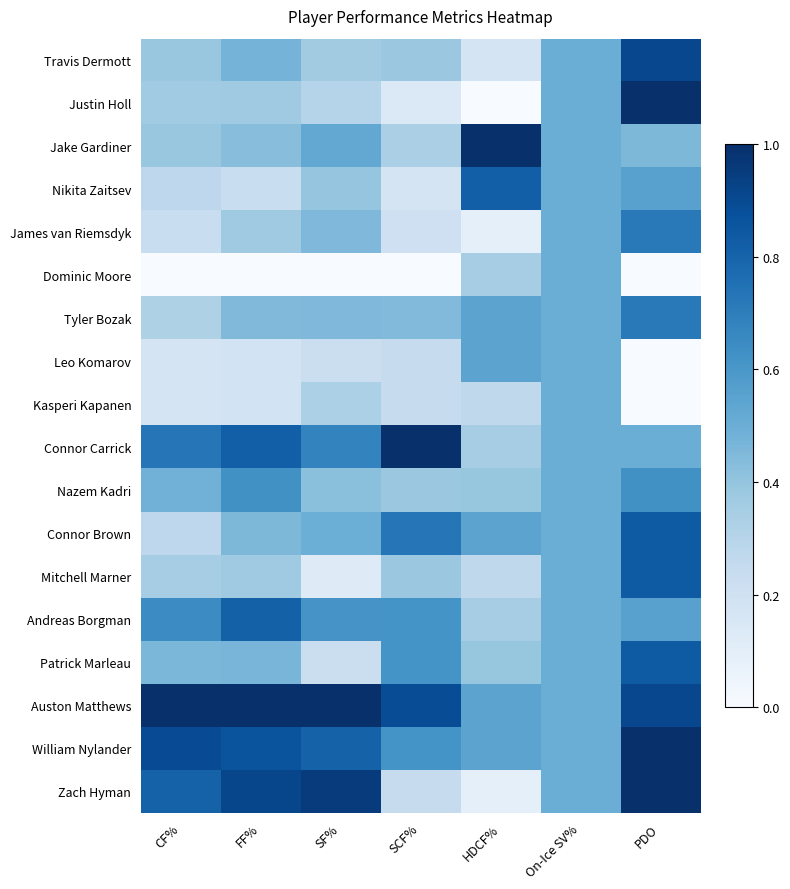

Which category has the highest value across all series?

PDO